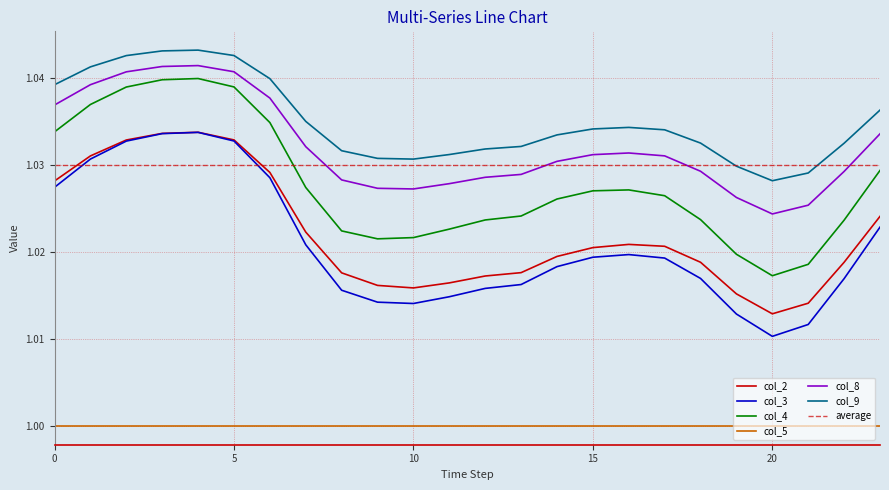

Reading right to left, what are all the values shown in this chart?

col_2: 1.0	1.0	1.0	1.0	1.0	1.0	1.0	1.0	1.0	1.0	1.0	1.0	1.0	1.0	1.0	1.0	1.0	1.0	1.0	1.0	1.0	1.0	1.0	1.0
col_3: 1.0	1.0	1.0	1.0	1.0	1.0	1.0	1.0	1.0	1.0	1.0	1.0	1.0	1.0	1.0	1.0	1.0	1.0	1.0	1.0	1.0	1.0	1.0	1.0
col_4: 1.0	1.0	1.0	1.0	1.0	1.0	1.0	1.0	1.0	1.0	1.0	1.0	1.0	1.0	1.0	1.0	1.0	1.0	1.0	1.0	1.0	1.0	1.0	1.0
col_8: 1.0	1.0	1.0	1.0	1.0	1.0	1.0	1.0	1.0	1.0	1.0	1.0	1.0	1.0	1.0	1.0	1.0	1.0	1.0	1.0	1.0	1.0	1.0	1.0
col_9: 1.0	1.0	1.0	1.0	1.0	1.0	1.0	1.0	1.0	1.0	1.0	1.0	1.0	1.0	1.0	1.0	1.0	1.0	1.0	1.0	1.0	1.0	1.0	1.0